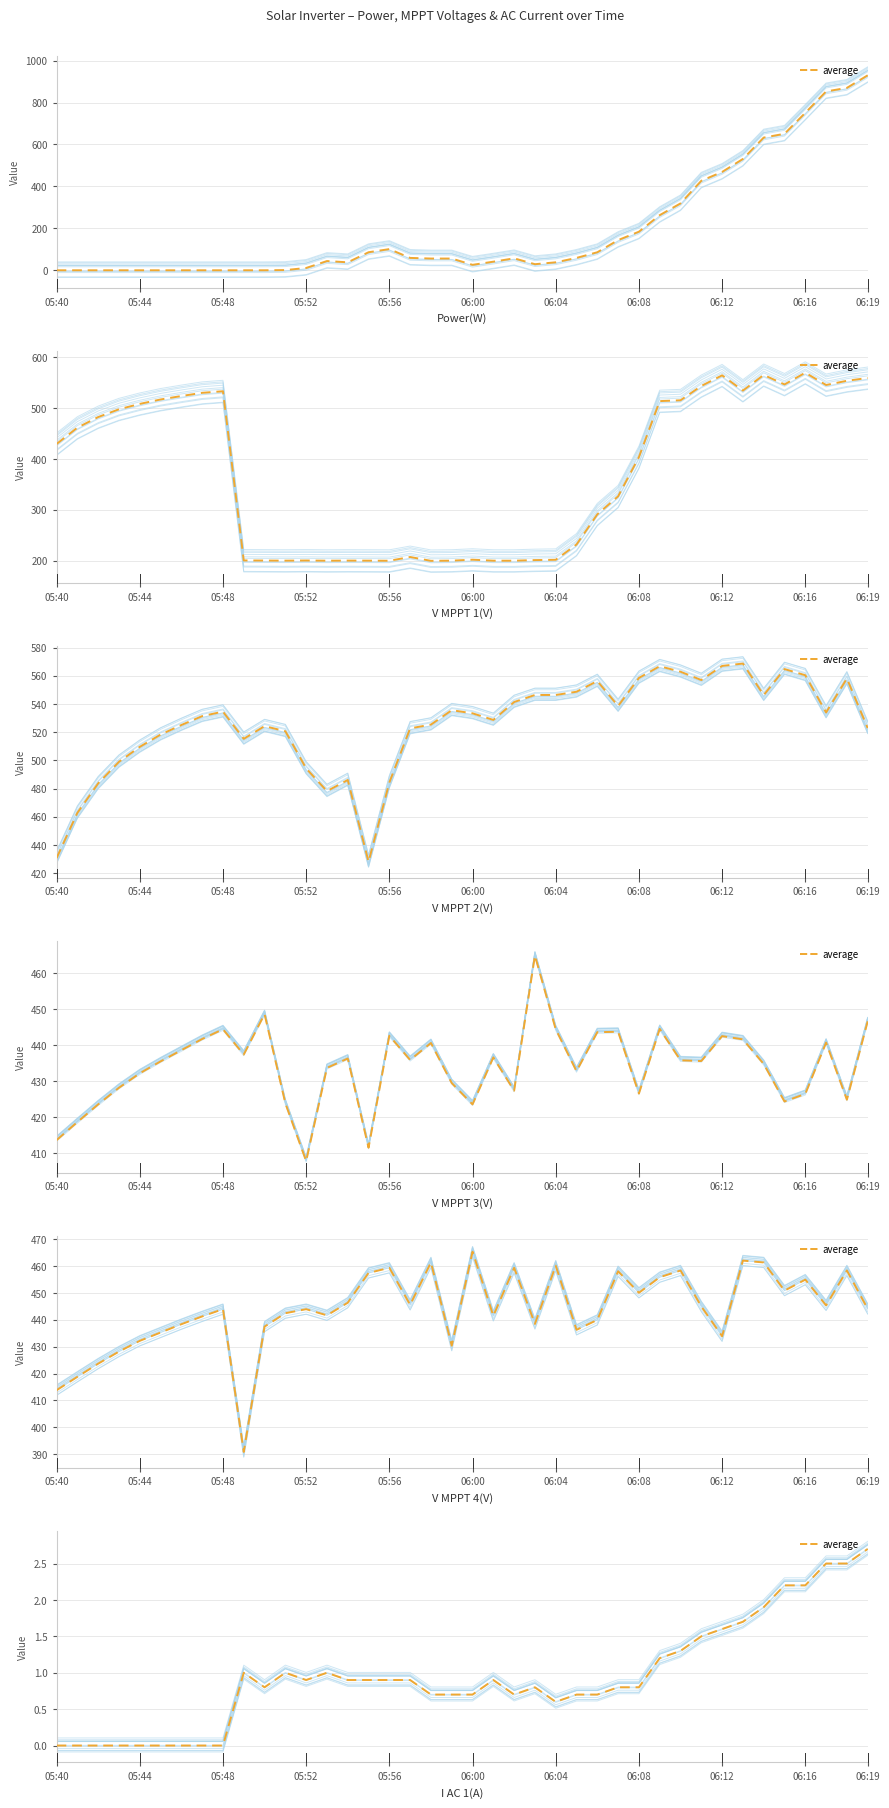

What is the change in value from 05:48 to 21?

+0.9